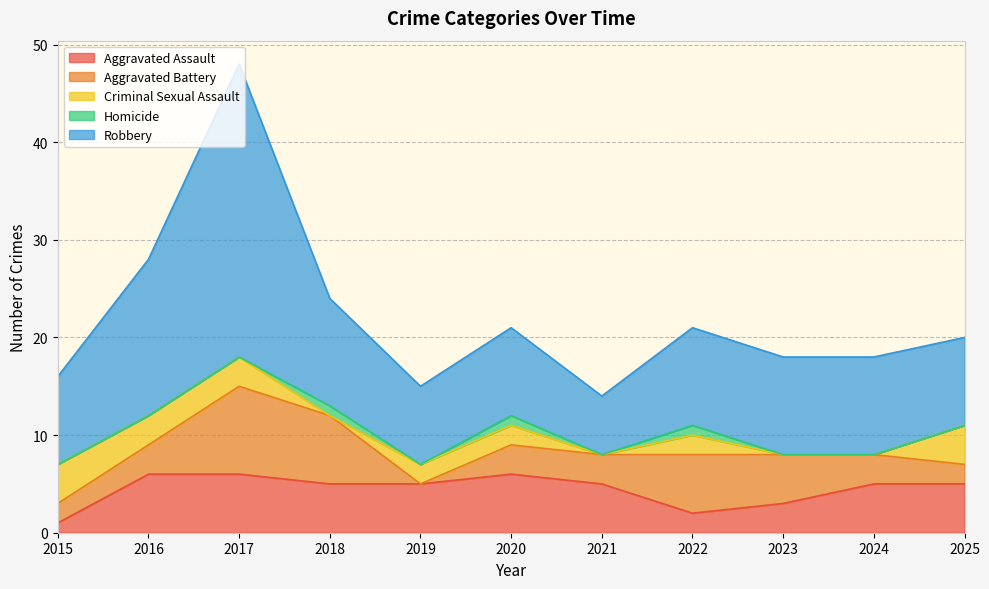

Where is the first local minimum for Homicide?

2019